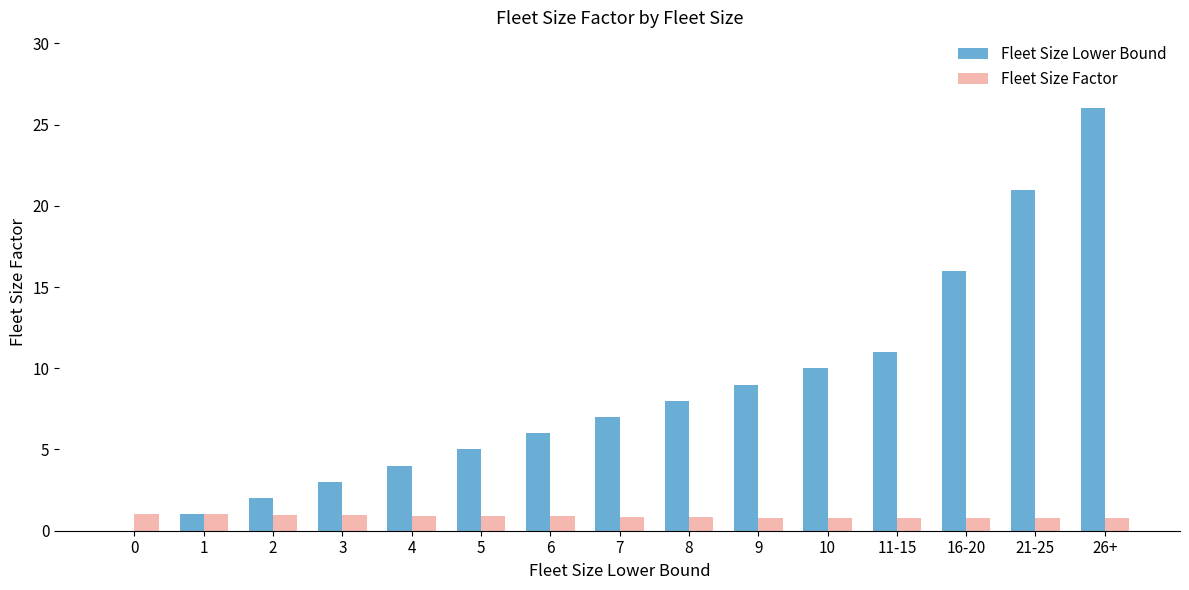

Between 4 and 26+, which series saw the biggest shift?

Fleet Size Lower Bound